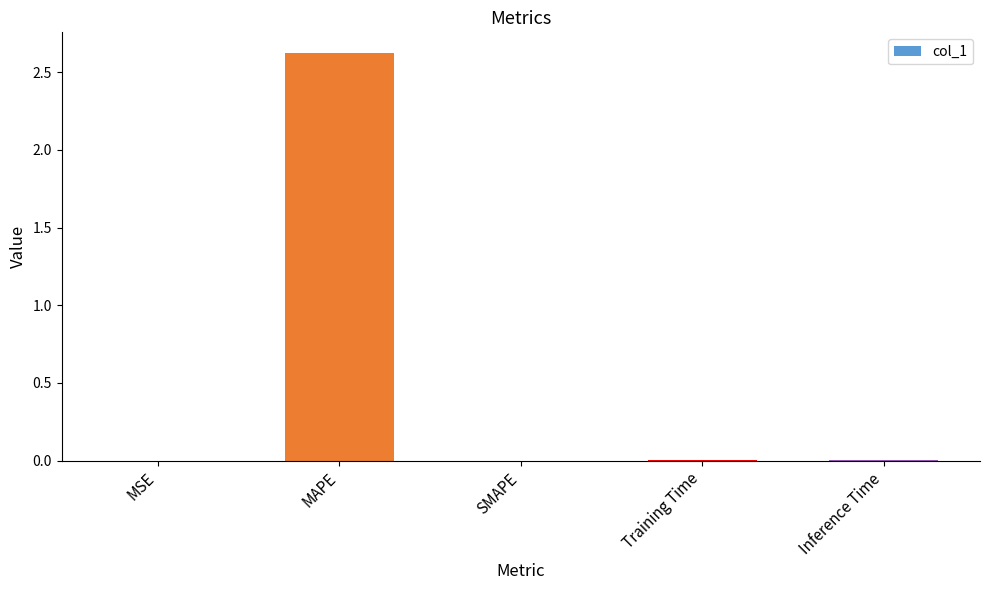

What is the average value?

0.5